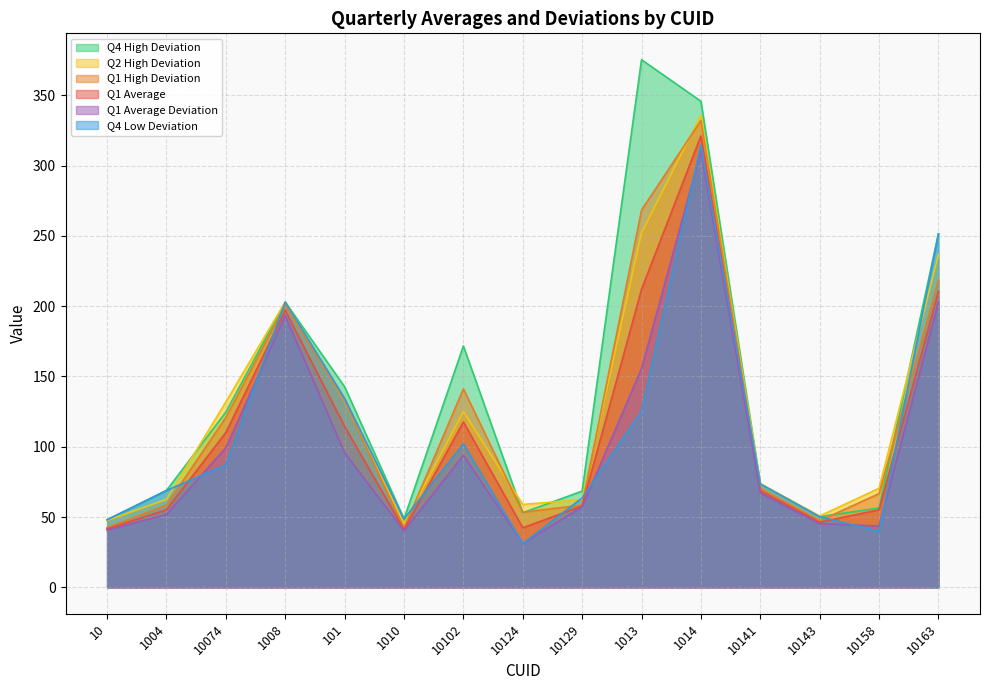

What is the difference between the maximum and minimum values in the Q4 Low Deviation series?

283.4